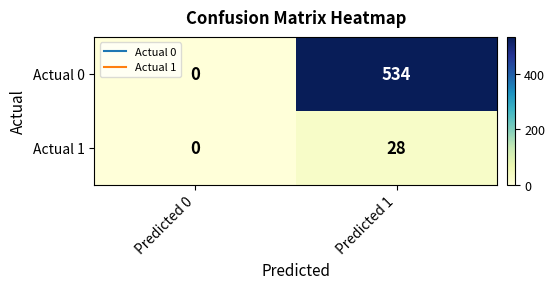

The Actual 0 series shows 351 at Predicted 1. True or false?

False